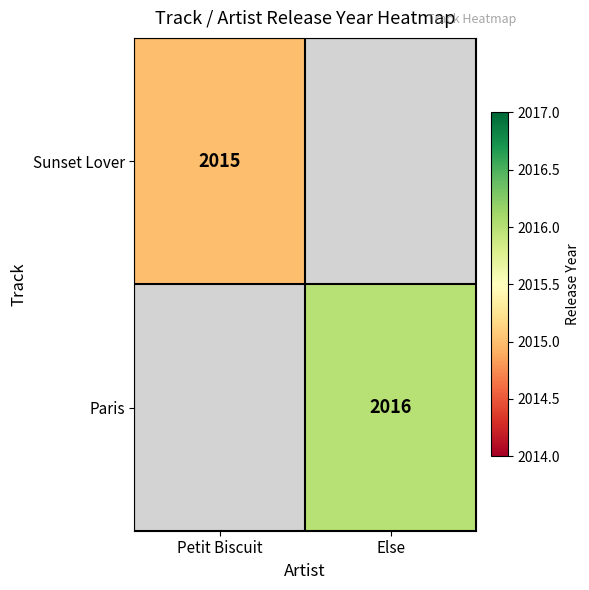

The Paris series shows 2016 at Else. True or false?

True